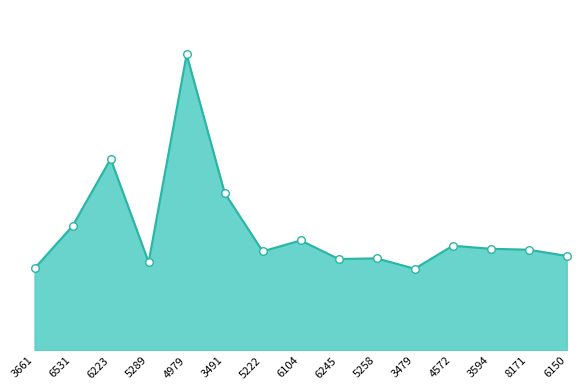

Which has a higher value, 3594 or 4979?

4979